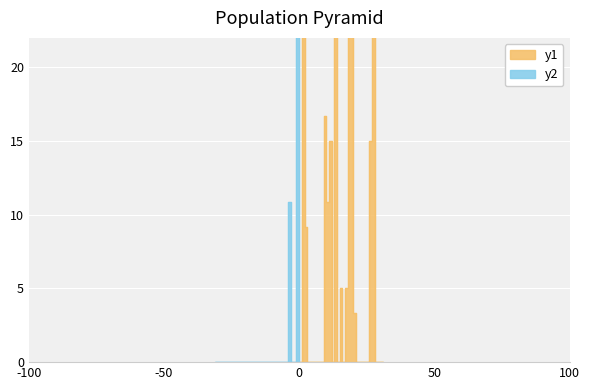

What is the difference between the maximum and minimum values in the y2 series?

34.2